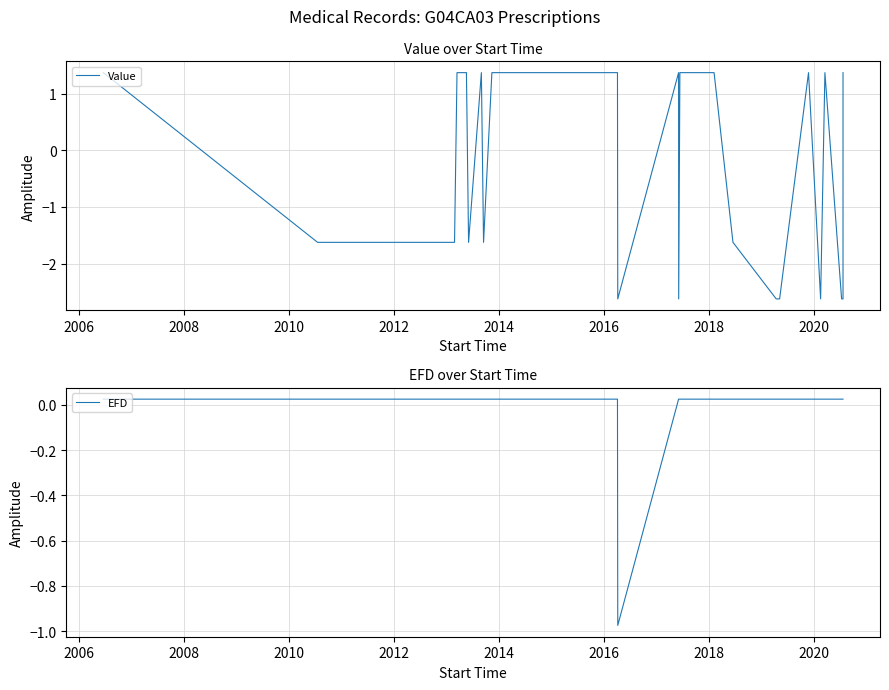

At which label is EFD closest to 0?

2006